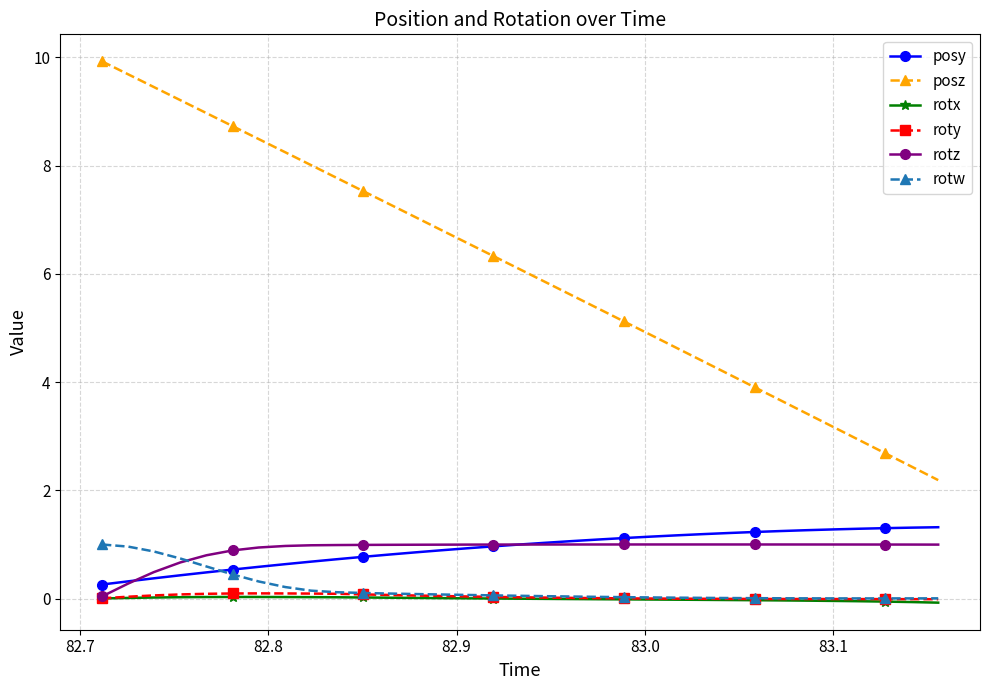

True or false: posy and posz cross at least once.

False